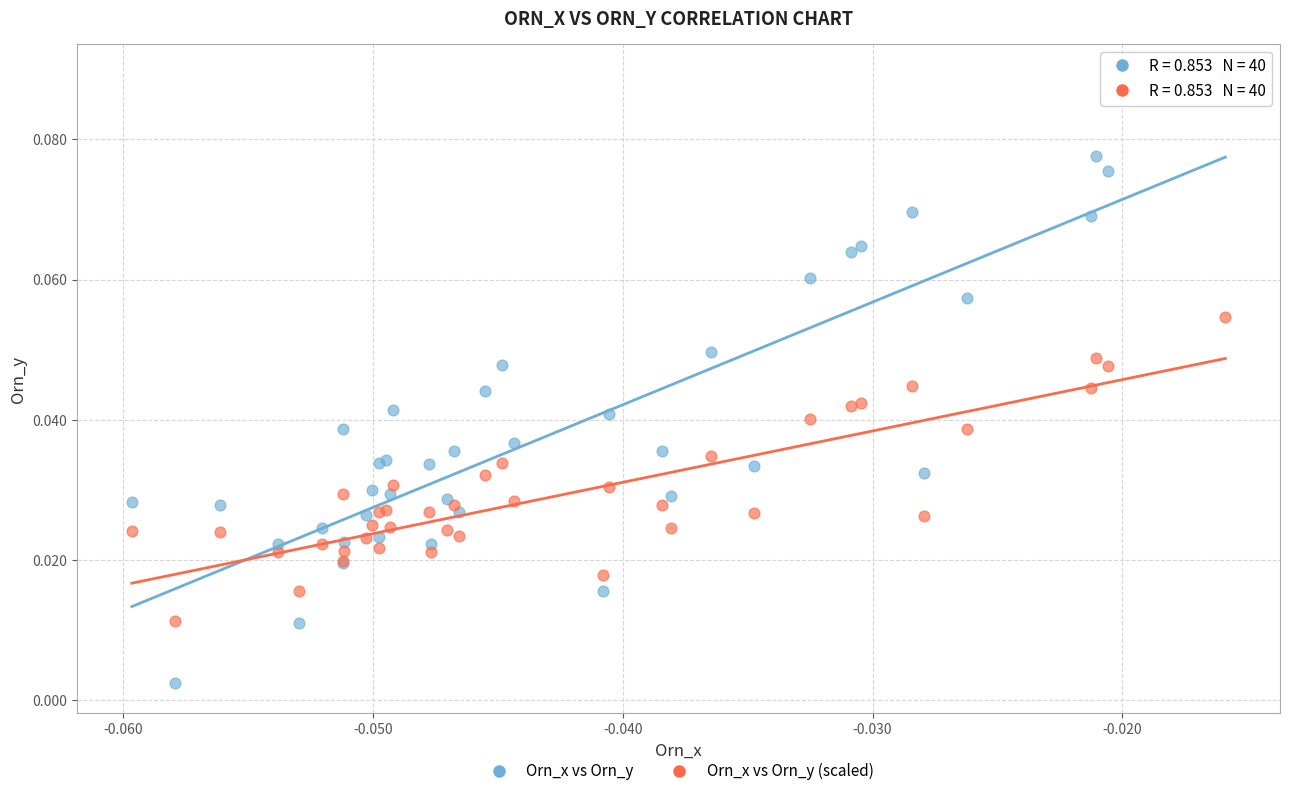

Which series contains the lowest Y value?

Orn_x vs Orn_y